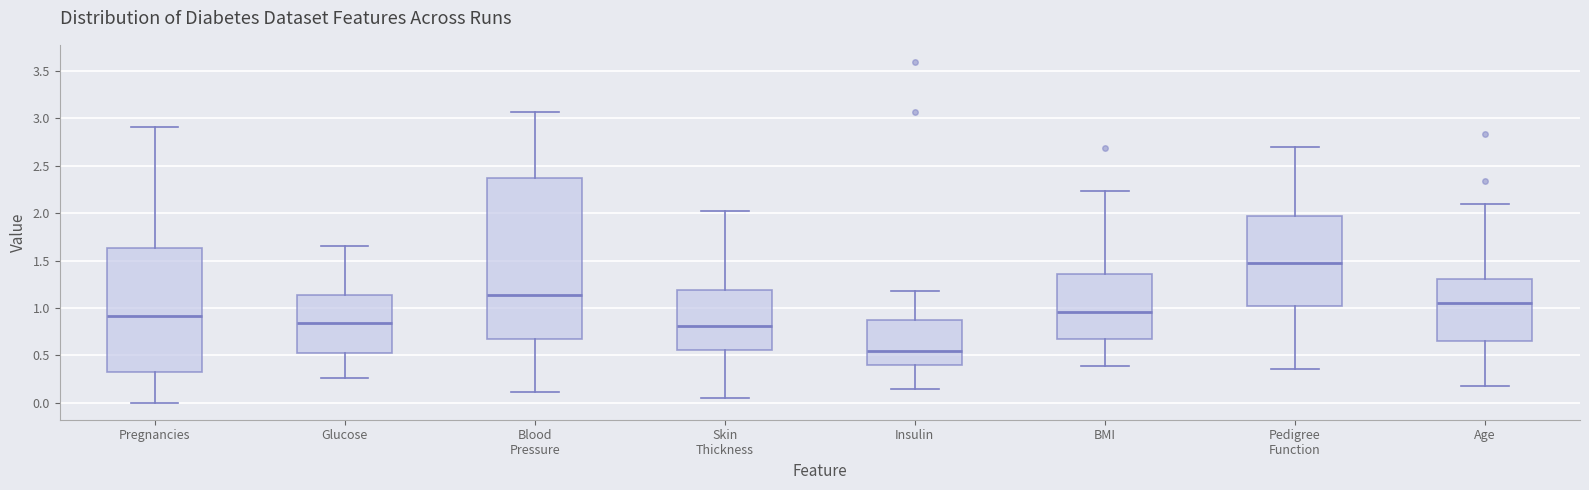

Where is the lower edge of the box for Skin Thickness on the y-axis? The values are not printed on the chart, so give them approximately, as read against the axis.

0.55